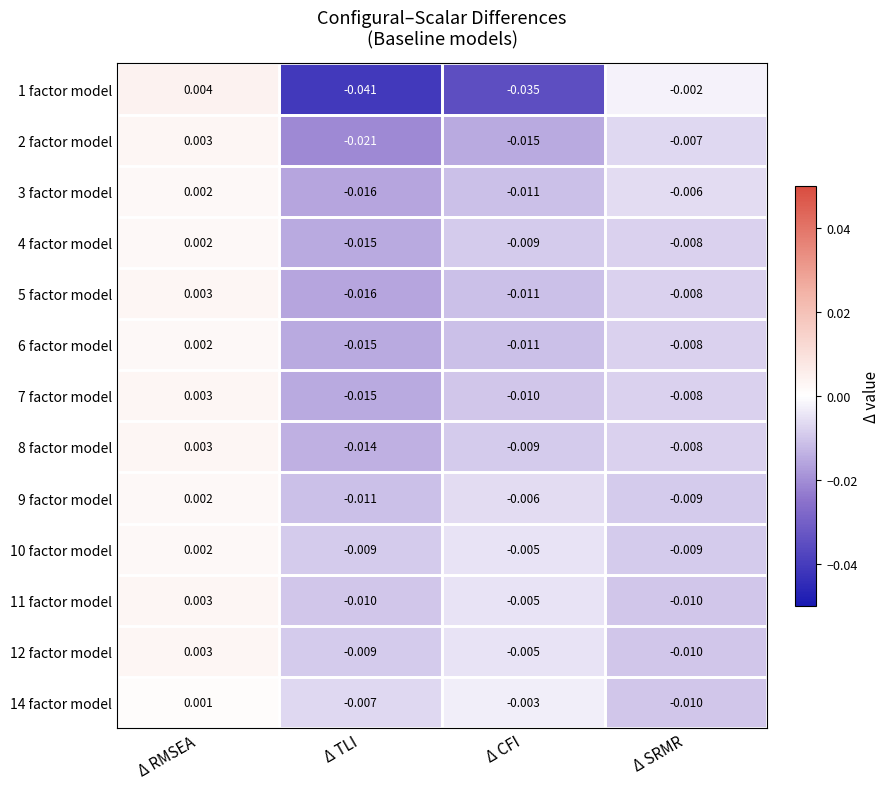

Which series has the largest range (max minus min)?

1 factor model